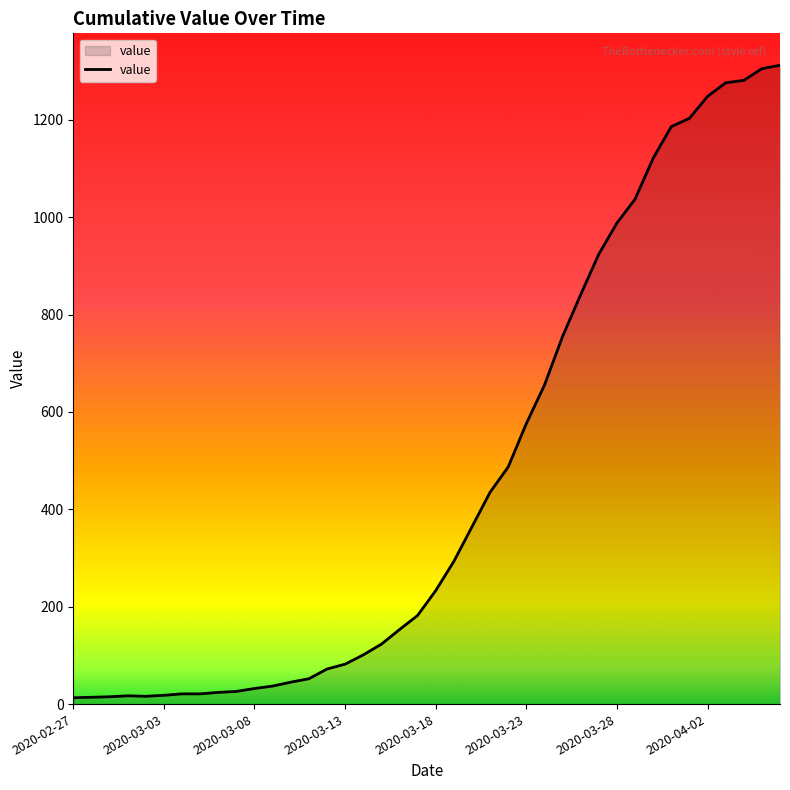

How many lines are shown in the chart?

1